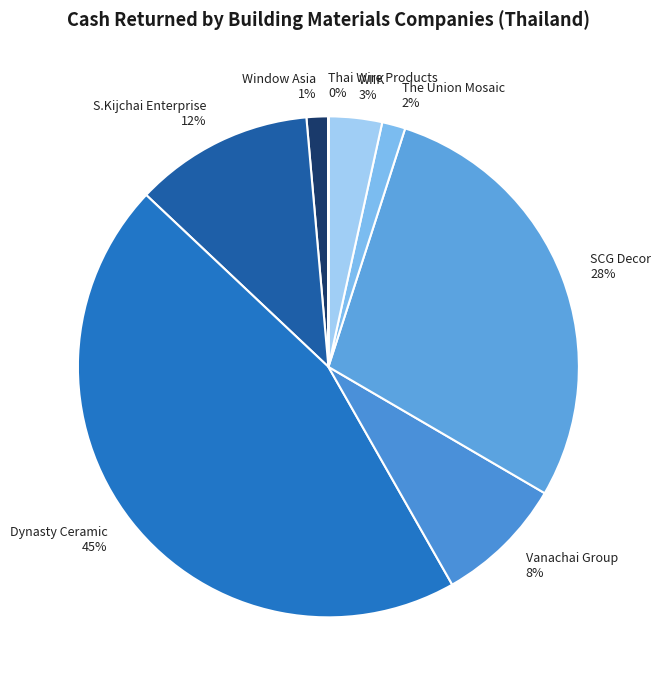

Is it true that Dynasty Ceramic is 45% of the pie?

True